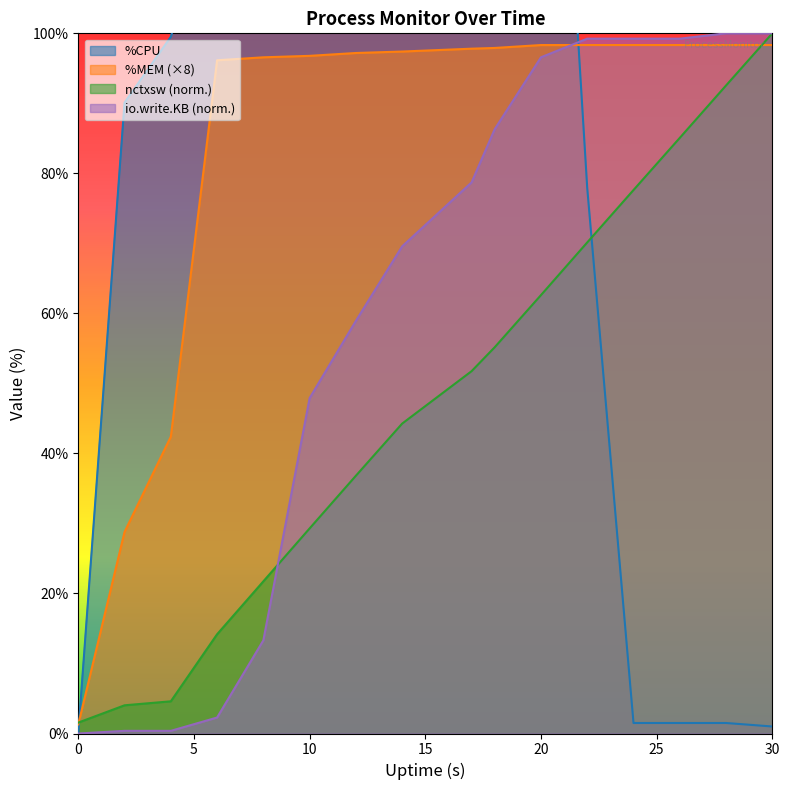

The value of nctxsw (norm.) at 30 is 27.2. True or false?

False